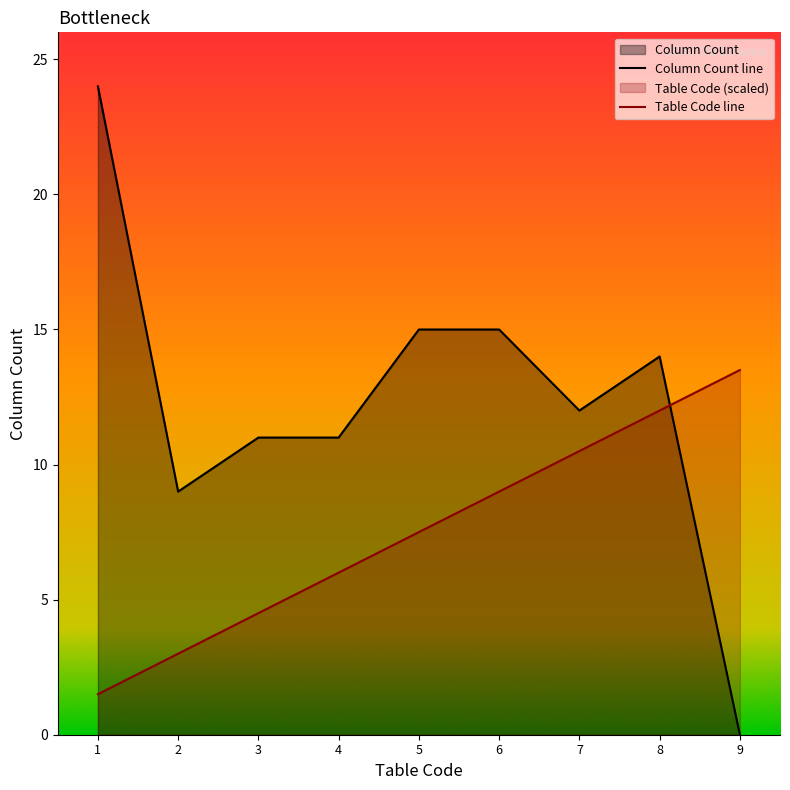

What is the maximum value shown in the chart?

24.0